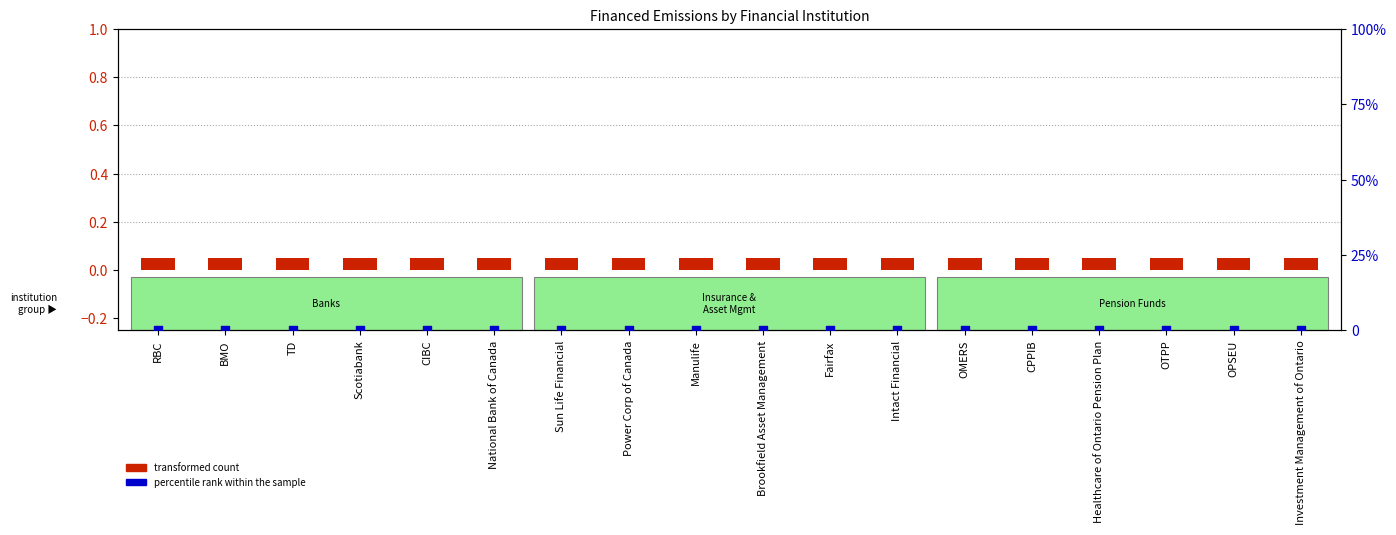

What are all the series names shown in the legend?

transformed count, percentile rank within the sample